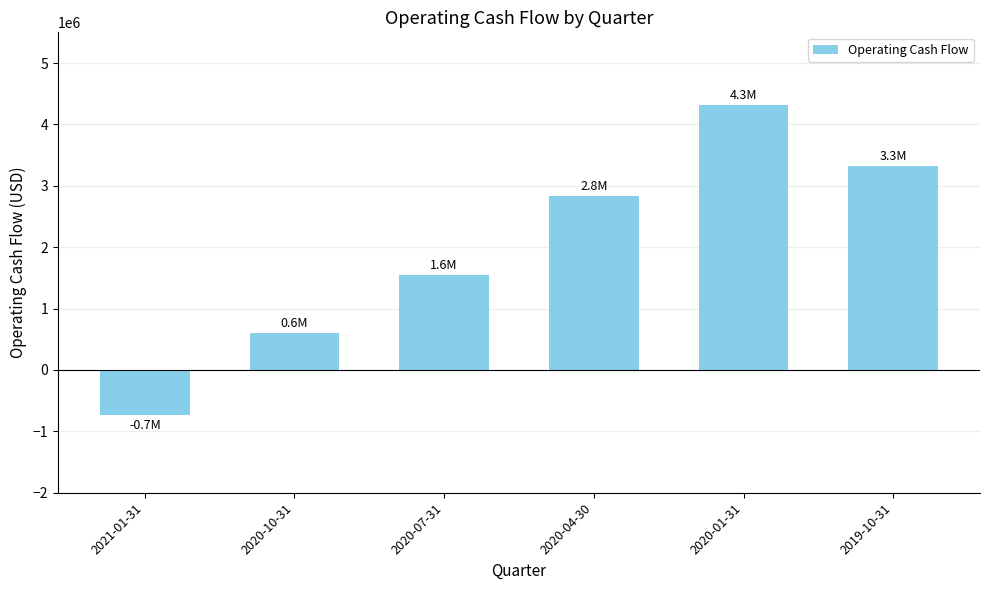

Which label corresponds to the smallest value in the chart?

2021-01-31